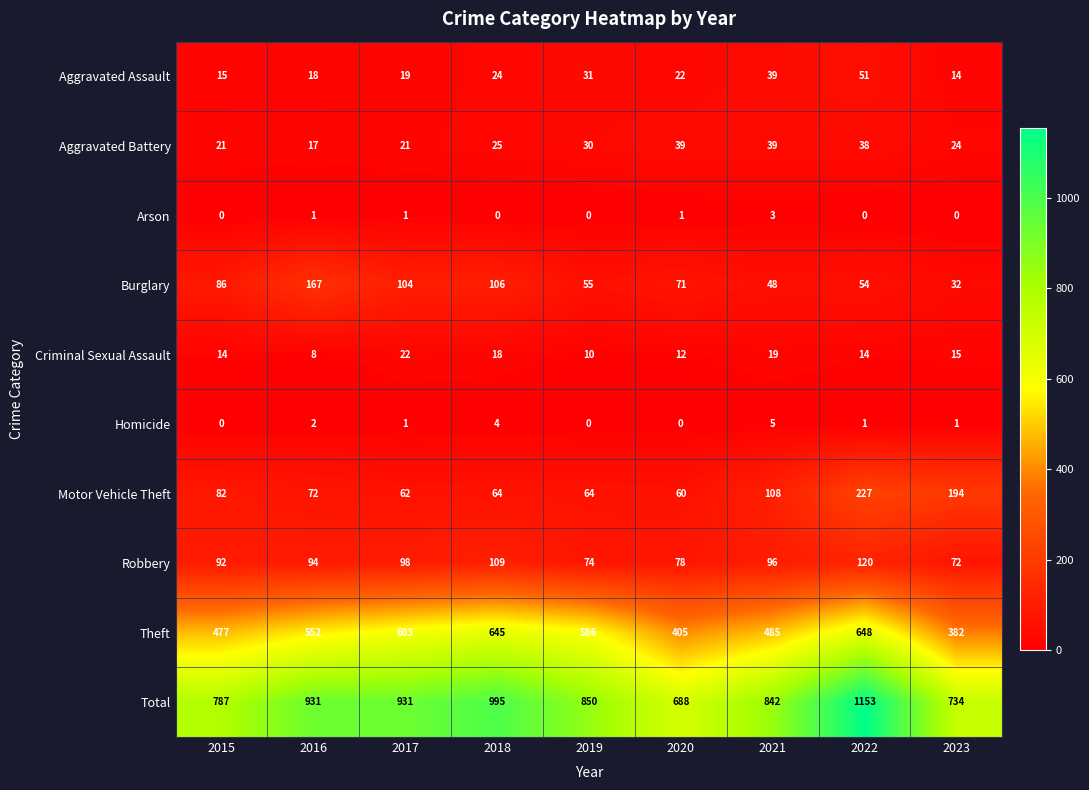

At which category is the sum across all series the highest?

2022